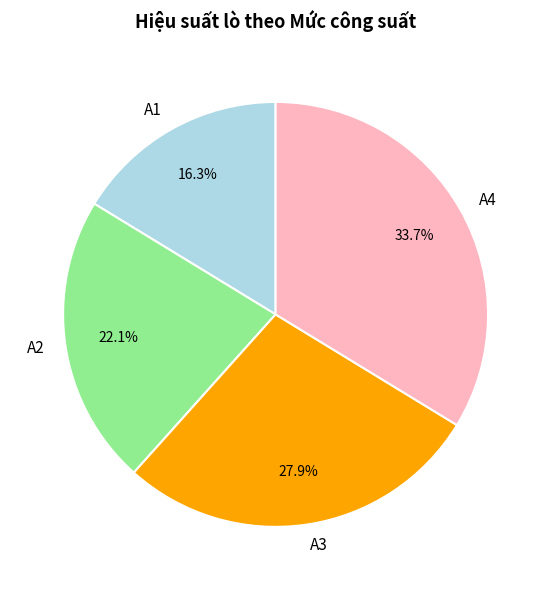

Approximately how many times larger is the value at A4 compared to A2?

1.5